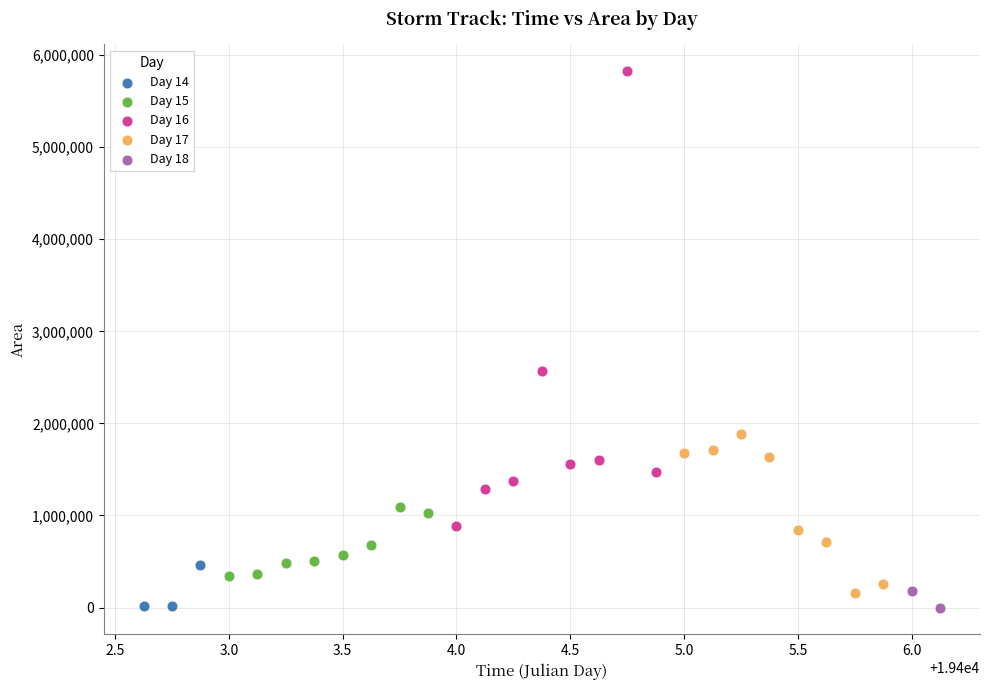

What are all the series names shown in the legend?

Day 14, Day 15, Day 16, Day 17, Day 18